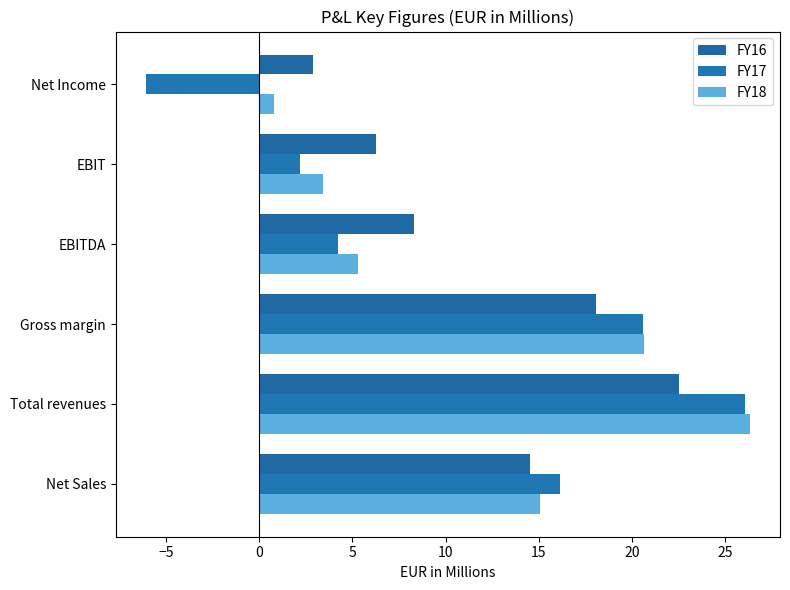

List the series in order of their peak value, lowest first.

FY16, FY17, FY18